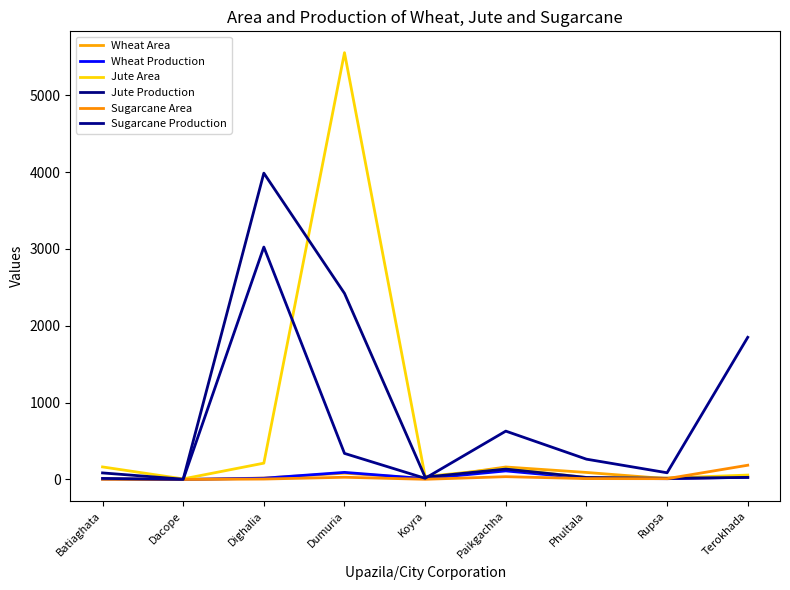

List the labels in order of Sugarcane Production value, largest first.

Dighalia, Terokhada, Paikgachha, Dumuria, Phultala, Rupsa, Koyra, Batiaghata, Dacope